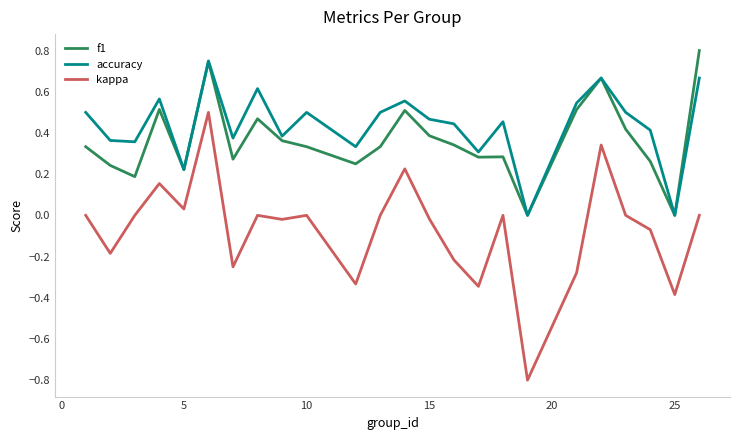

Which series has the largest range (max minus min)?

kappa